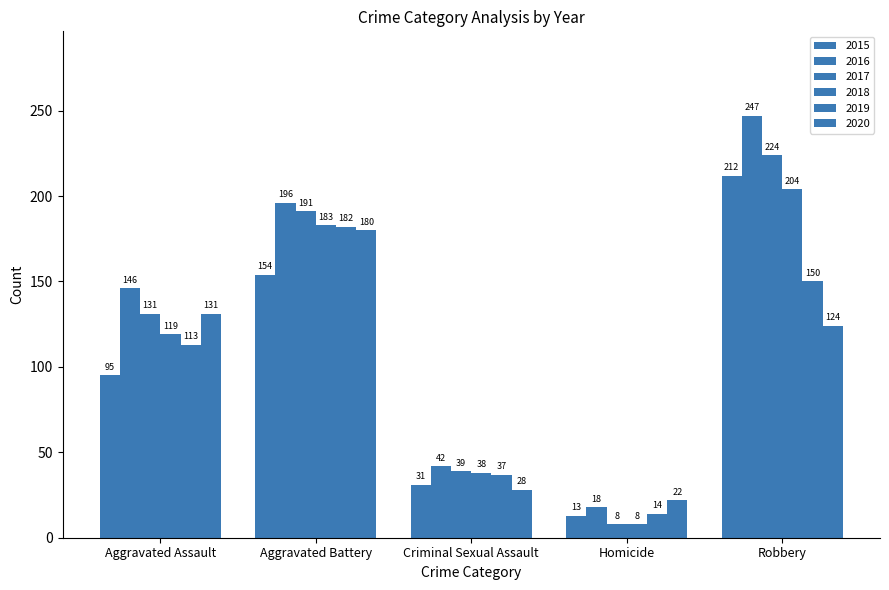

At which label does 2017 reach its minimum?

Homicide